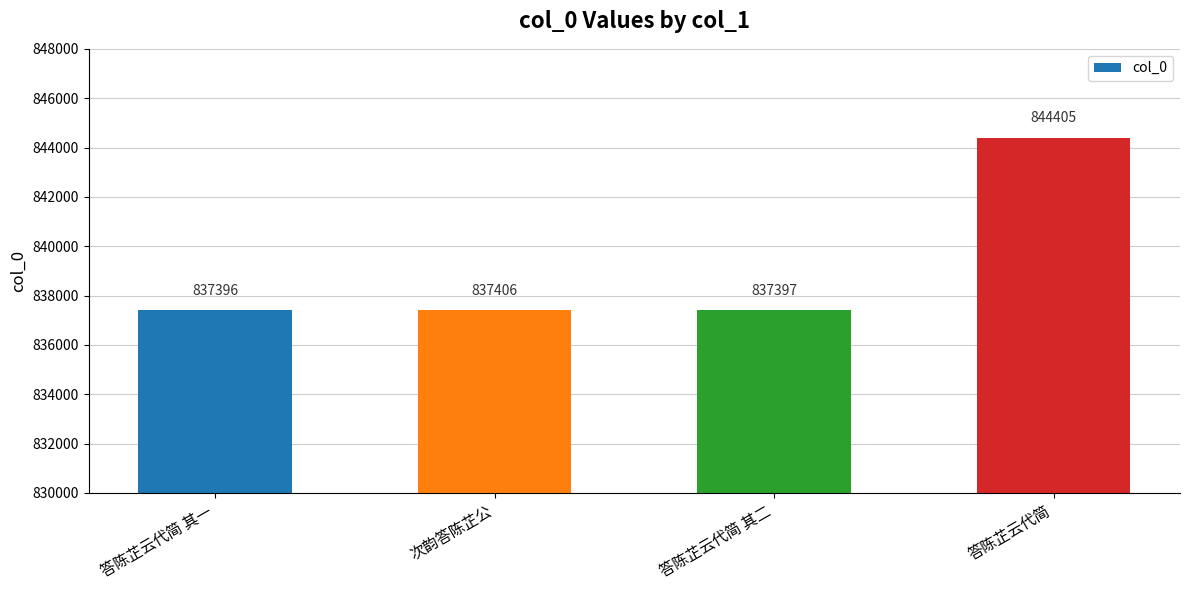

What is the label of the 2nd bar from the right?

答陈芷云代简 其二